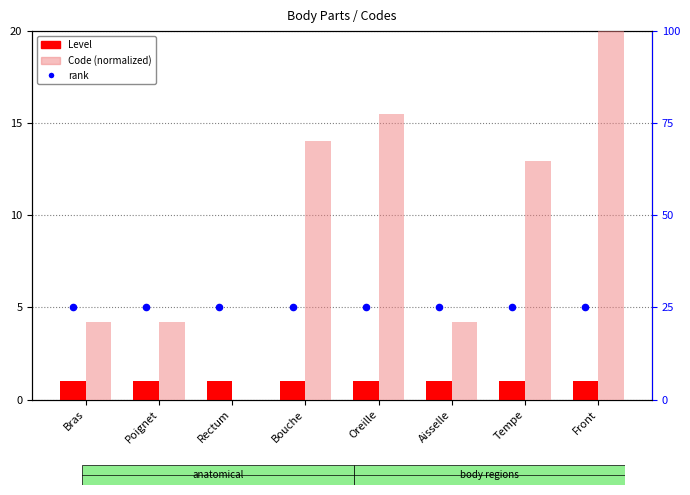

What are all the series names shown in the legend?

Level, rank, Code (normalized)